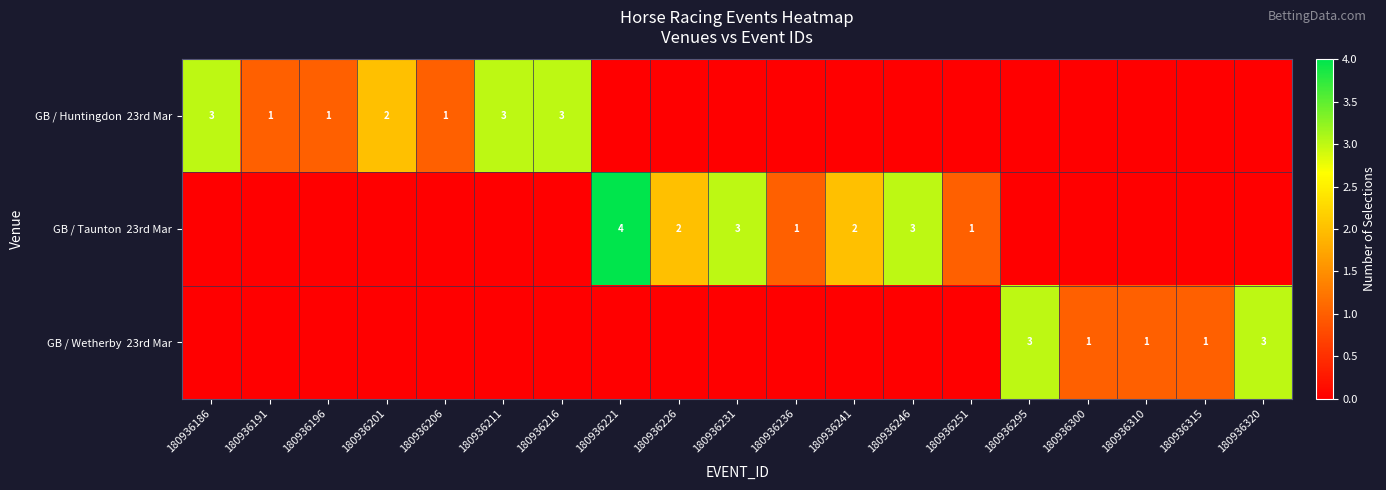

What is the sum of all GB / Huntingdon 23rd Mar values?

14